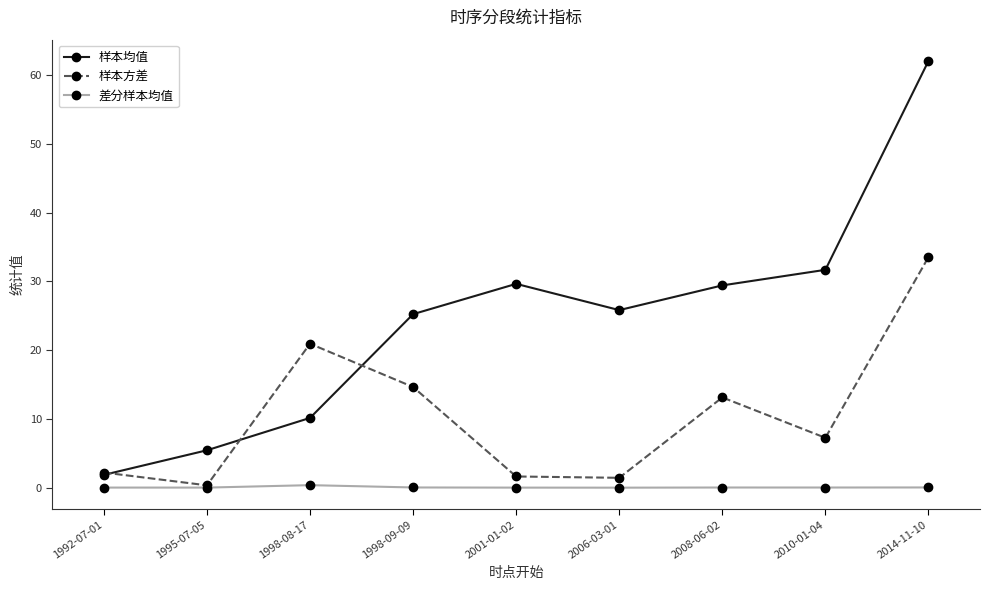

How many interior local peaks does the 样本均值 series have?

1